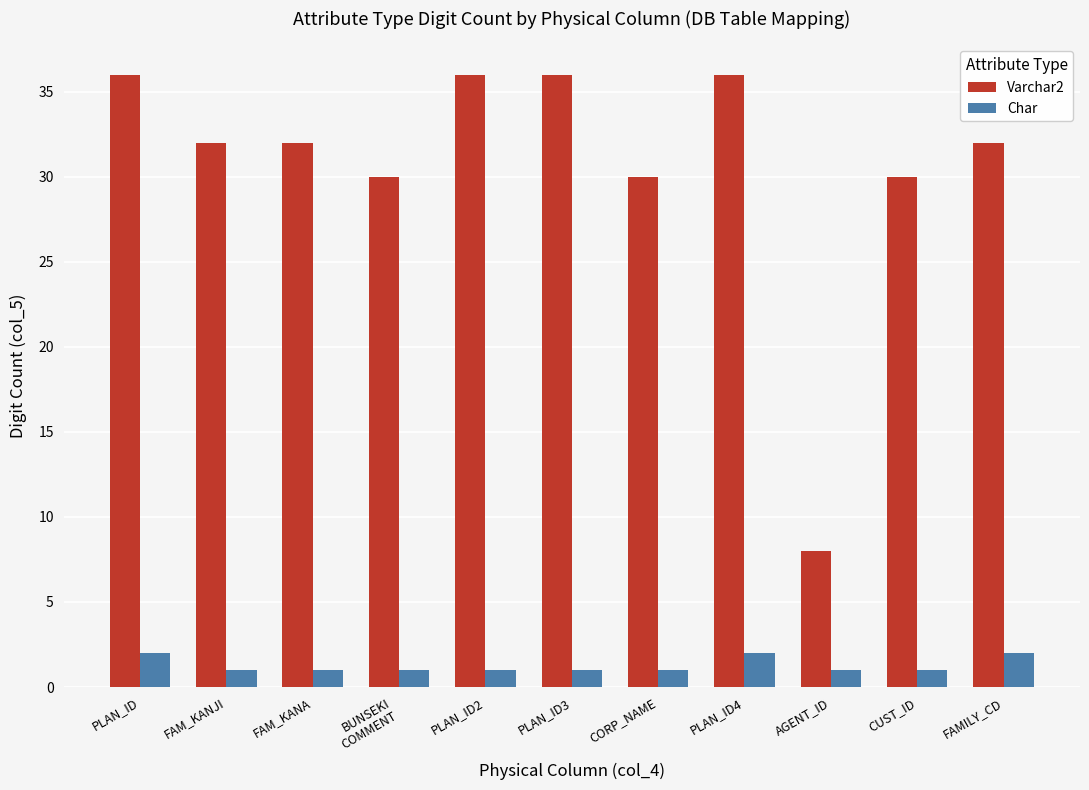

What is the difference between the highest and lowest values at CORP_NAME?

29